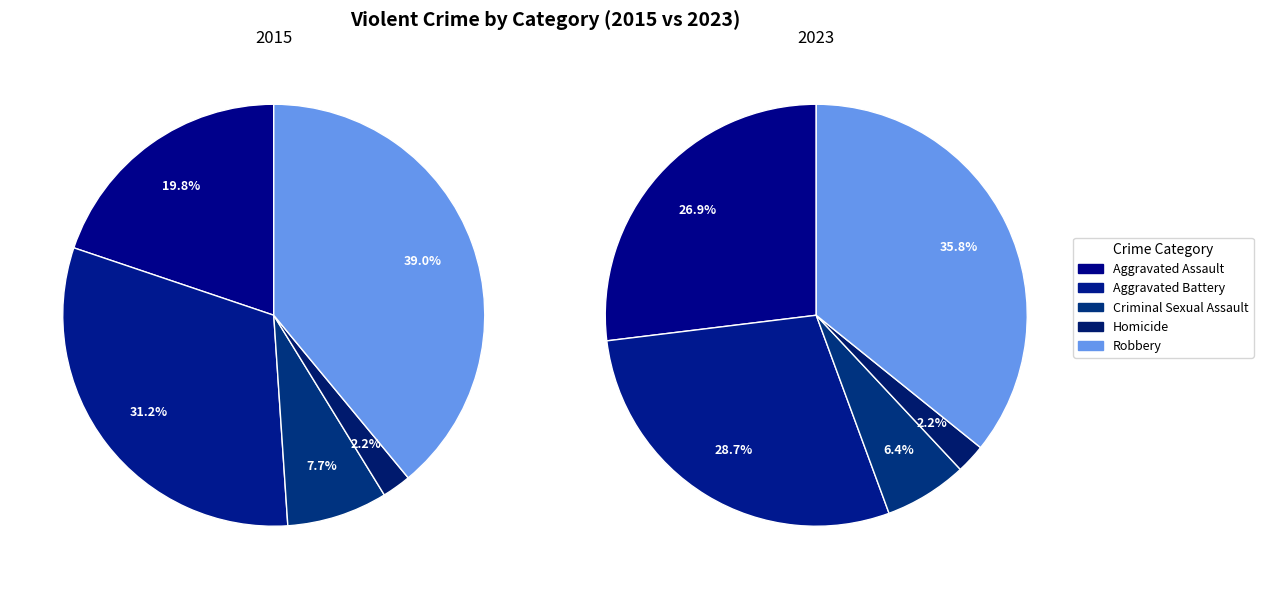

Which series has the largest range (max minus min)?

Aggravated Assault